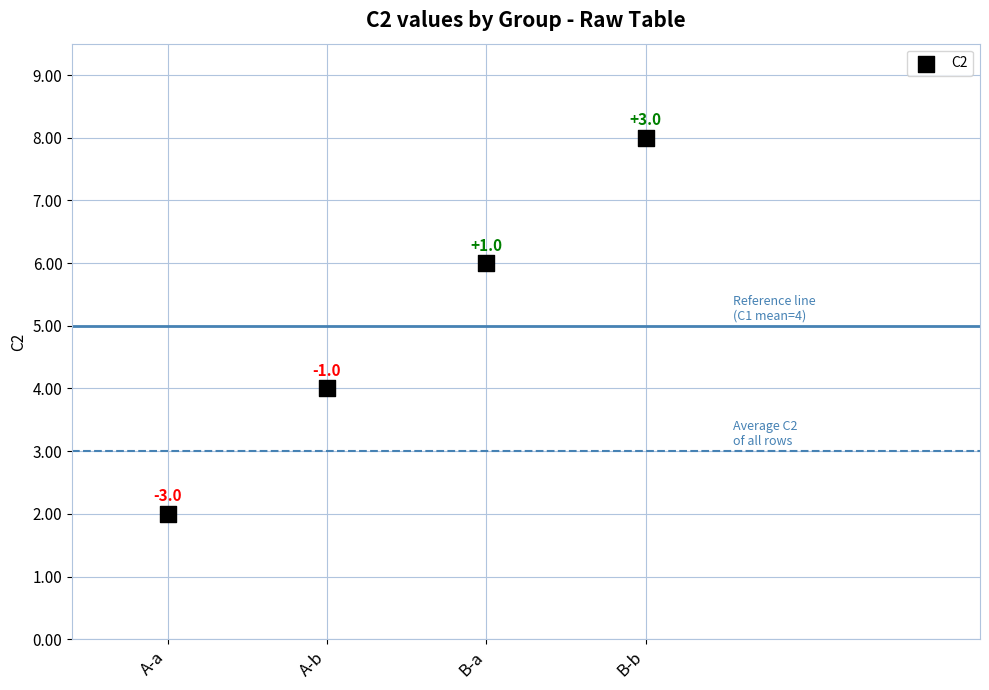

What is the range of Y values (max minus min)?

6